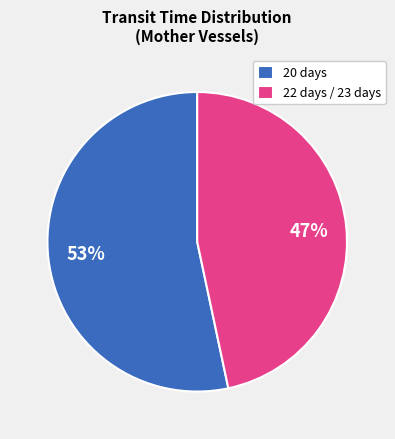

To the nearest percent, what is the average slice percentage?

50%